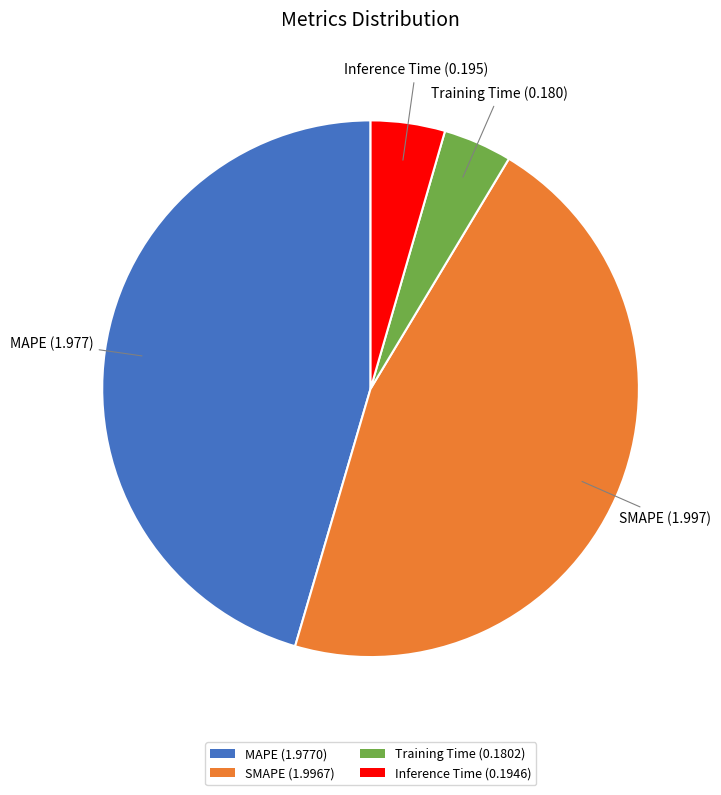

How many segments does this pie chart have?

4